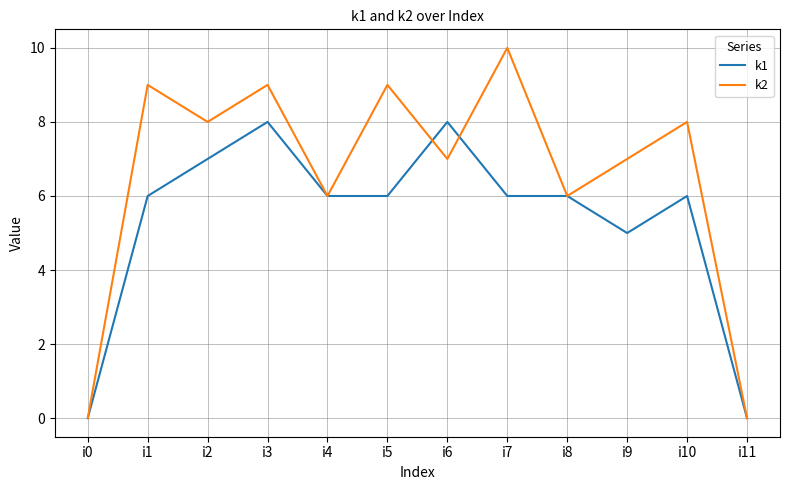

True or false: k1 has a value of 8 at i7.

False